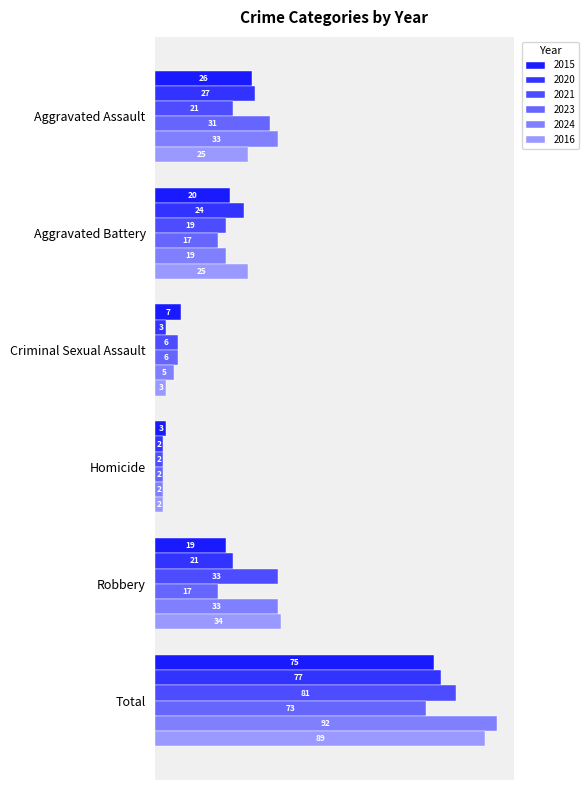

At how many categories does at least one series exceed 64?

1